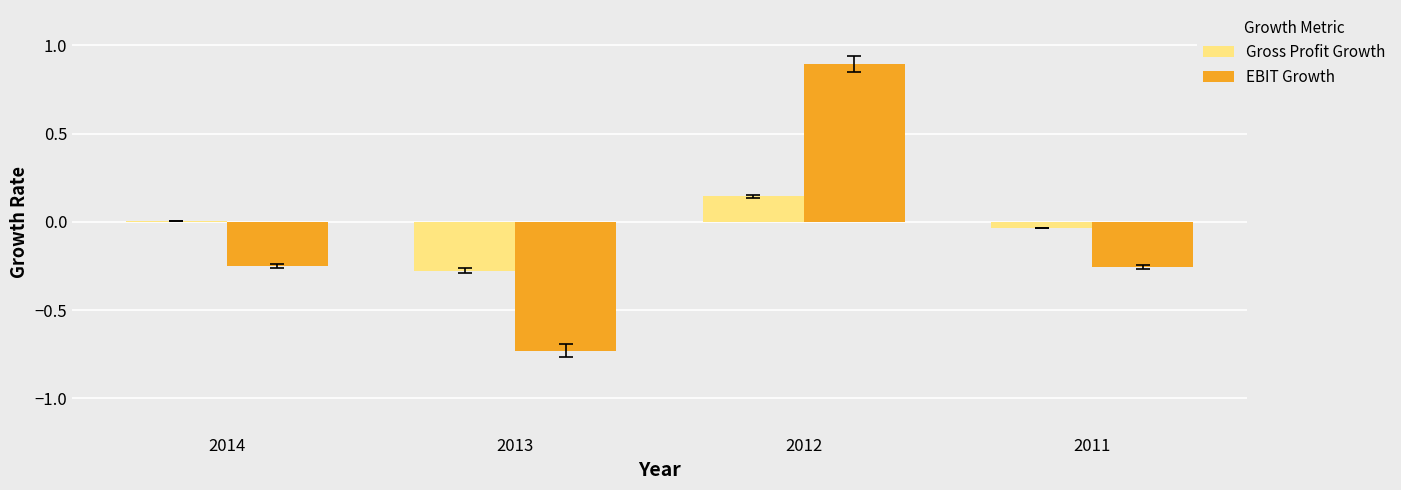

The value of Gross Profit Growth at 2013 is -0.3. True or false?

True